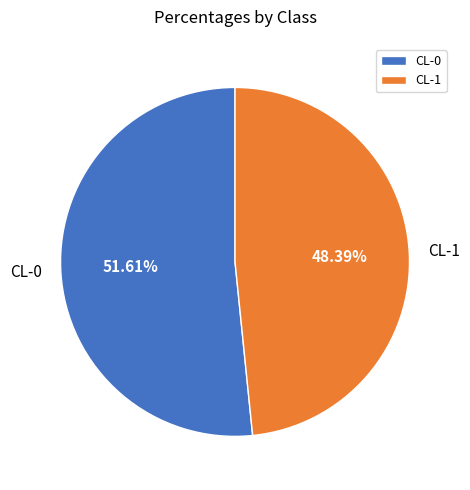

Which slice represents more than half of the pie?

CL-0